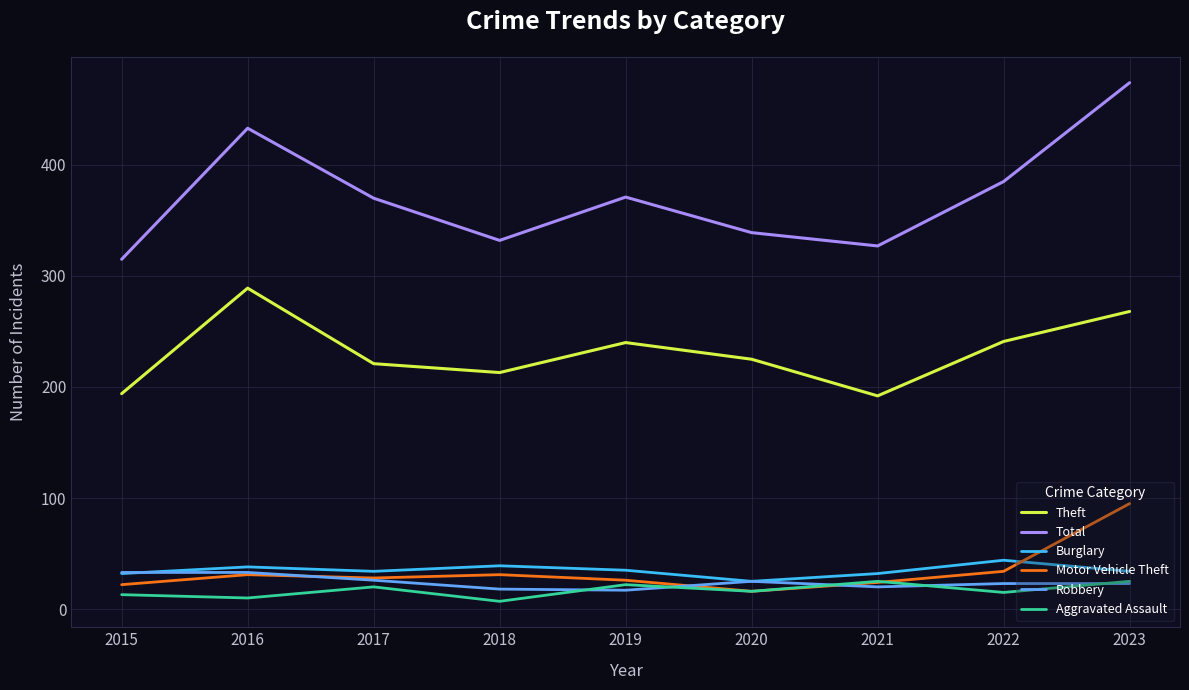

Which series has the largest range (max minus min)?

Total